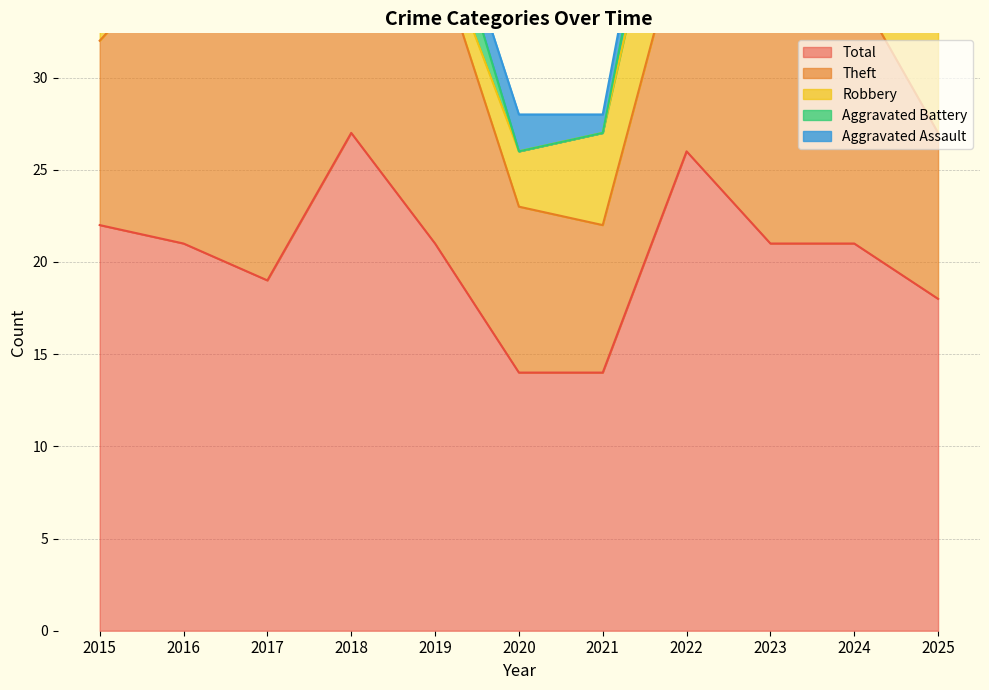

At which category is the sum across all series the highest?

2018